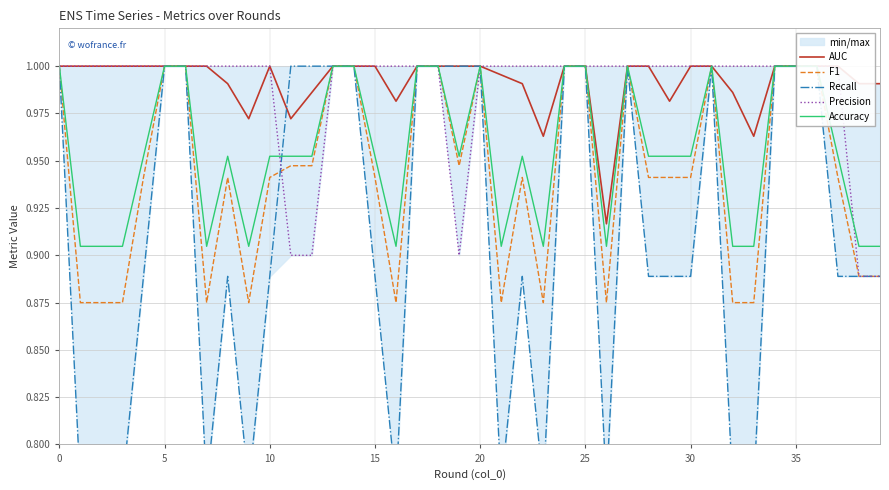

What is the sum of all AUC values?

39.7